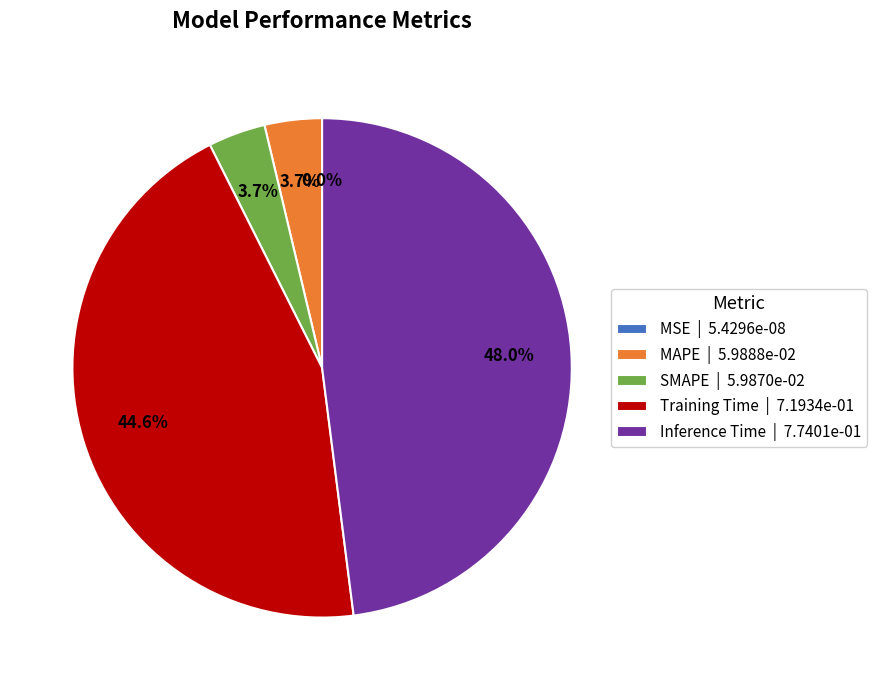

The Inference Time slice represents 48% of the pie. True or false?

True